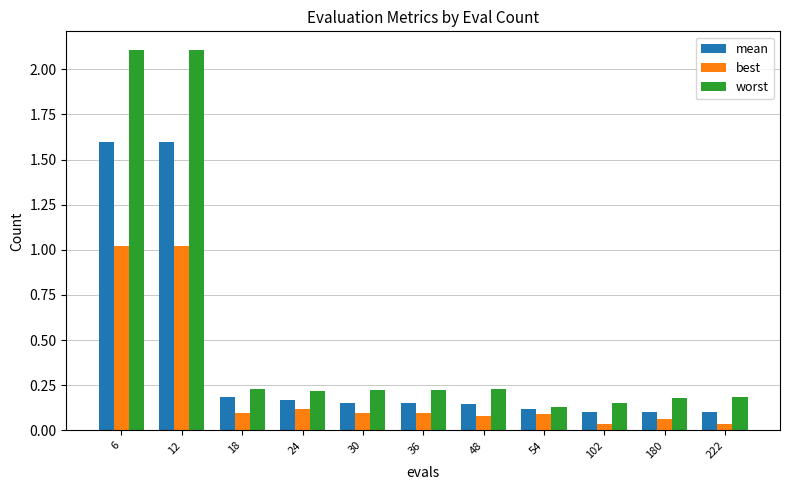

The best series shows 0.1 at 36. True or false?

True